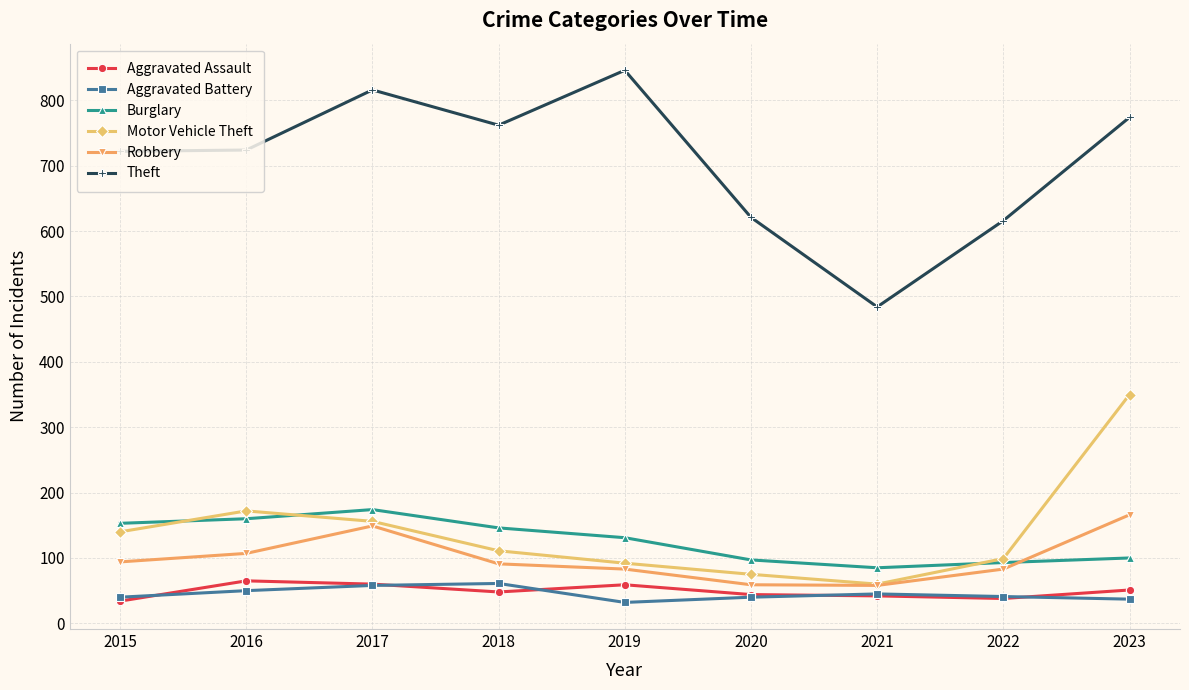

Does the chart have visible grid lines?

Yes